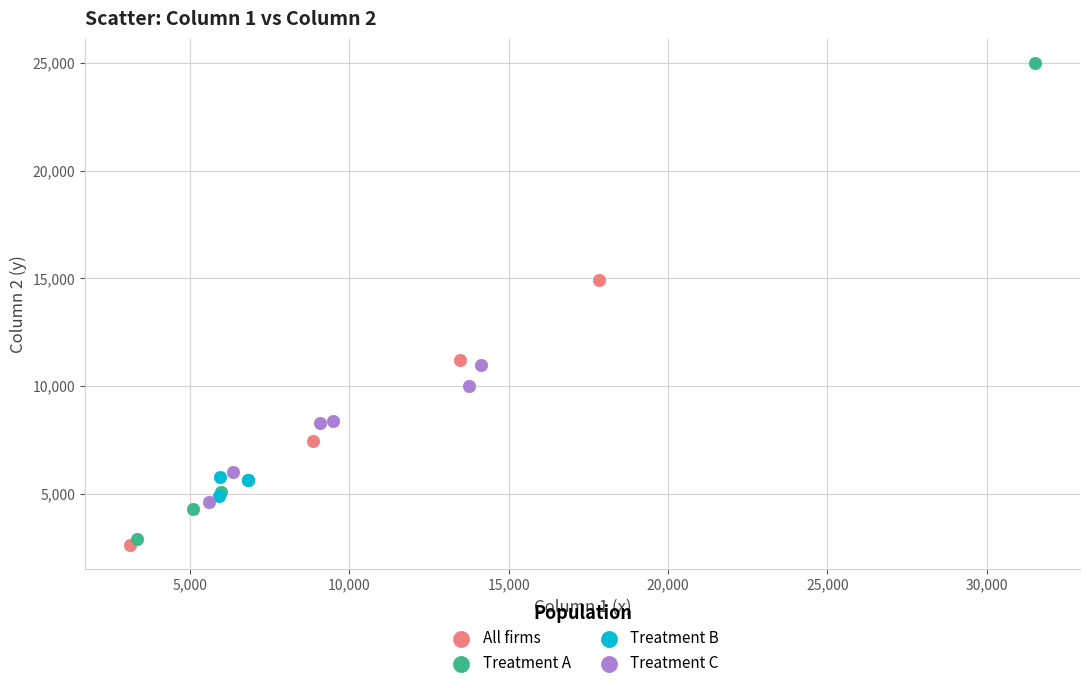

What are all the series names shown in the legend?

All firms, Treatment A, Treatment B, Treatment C